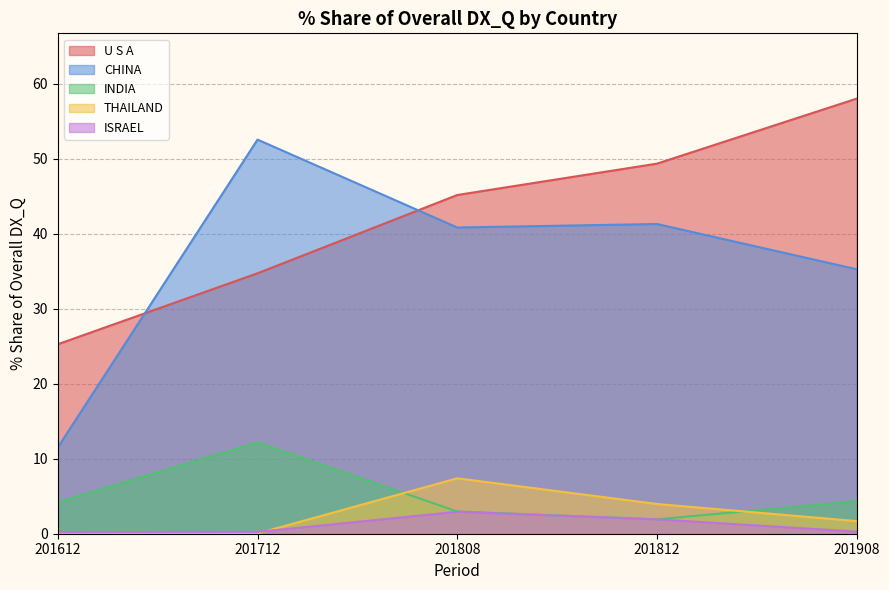

The U S A series shows 49.4 at 201812. True or false?

True